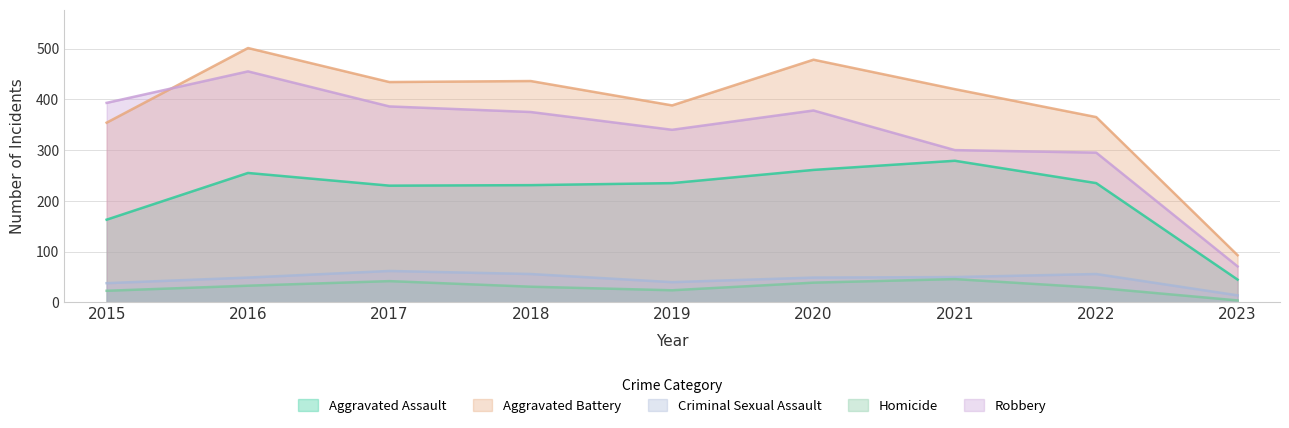

Between 2020 and 2022, which is larger?

2020